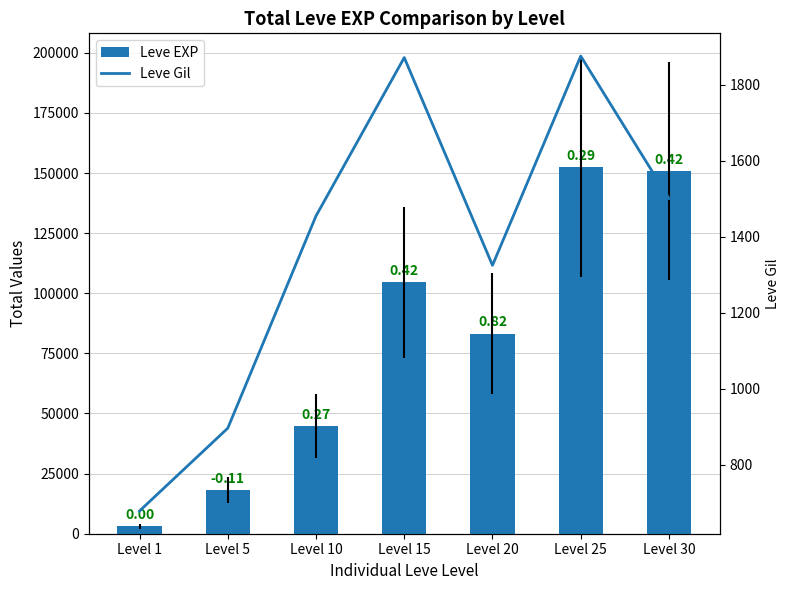

What is the total value across all series at Level 25?

154336